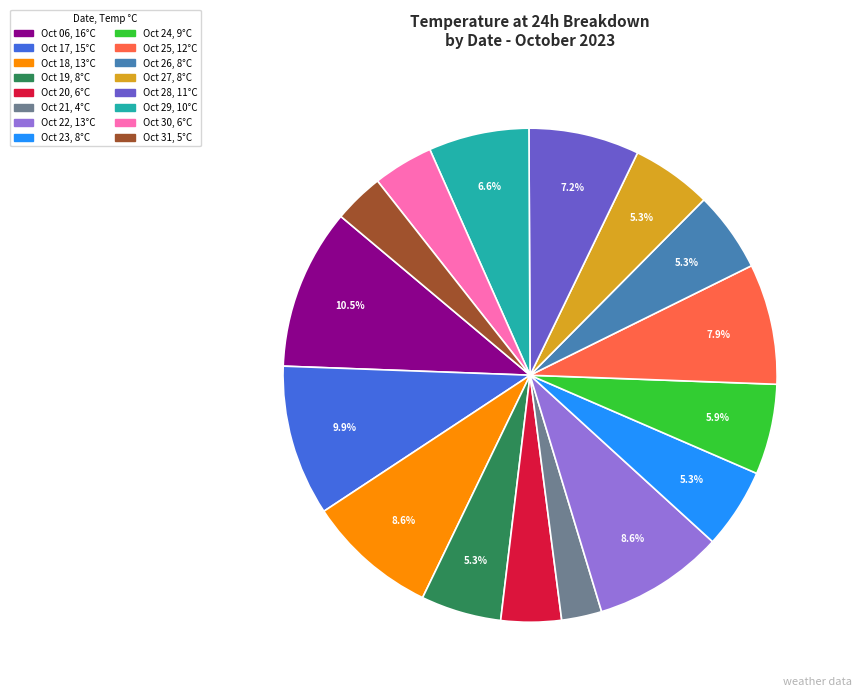

Count the number of slices in the pie.

16